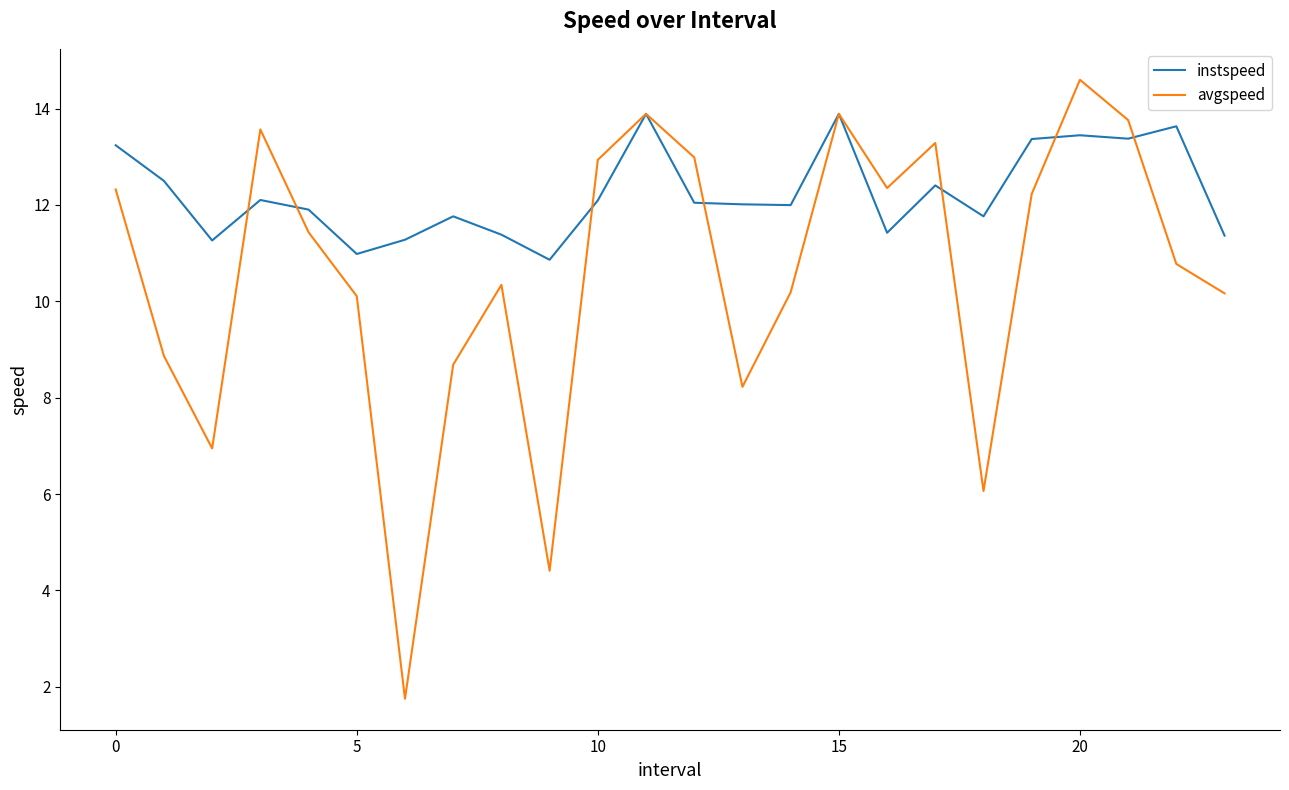

Which series has the largest total across all categories?

instspeed